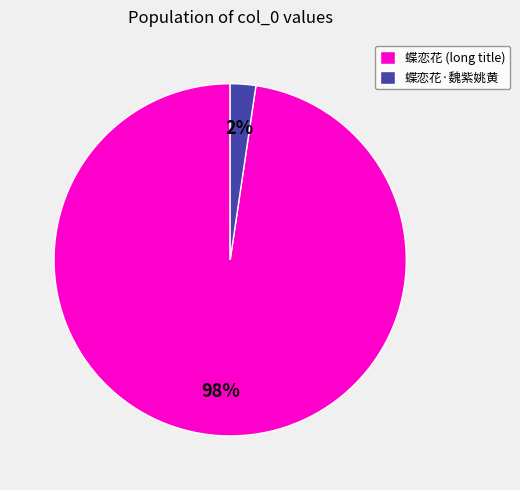

What percentage is the 蝶恋花·魏紫姚黄 slice, to the nearest percent?

2%